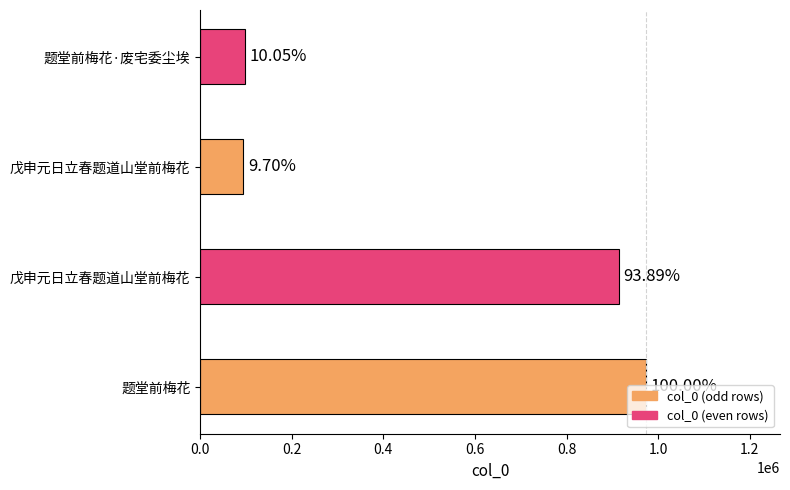

How many bars are there in total?

4